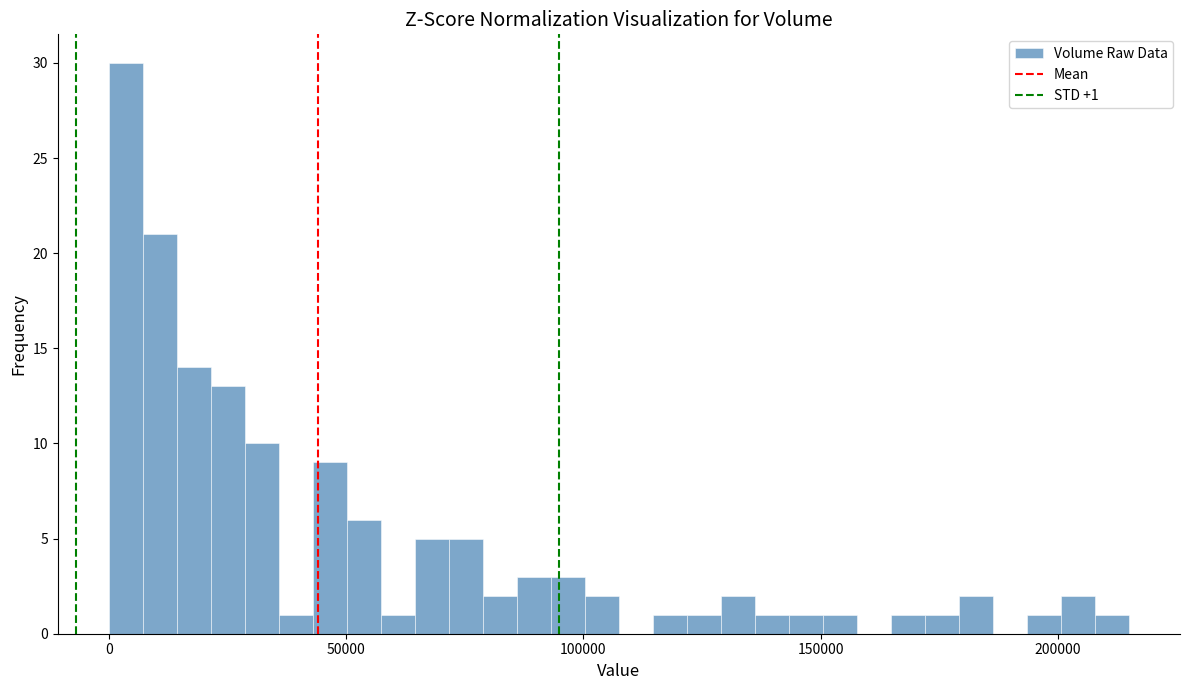

Around what value on the x-axis is the tallest bar? Give the approximate position of its centre, as read against the axis.

5000